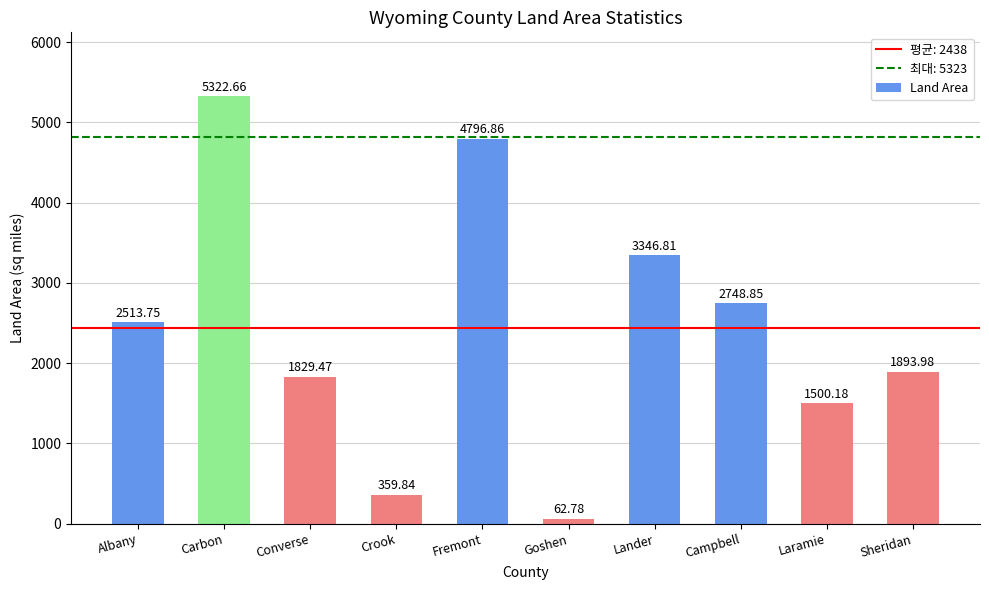

What position from the right is Lander?

4